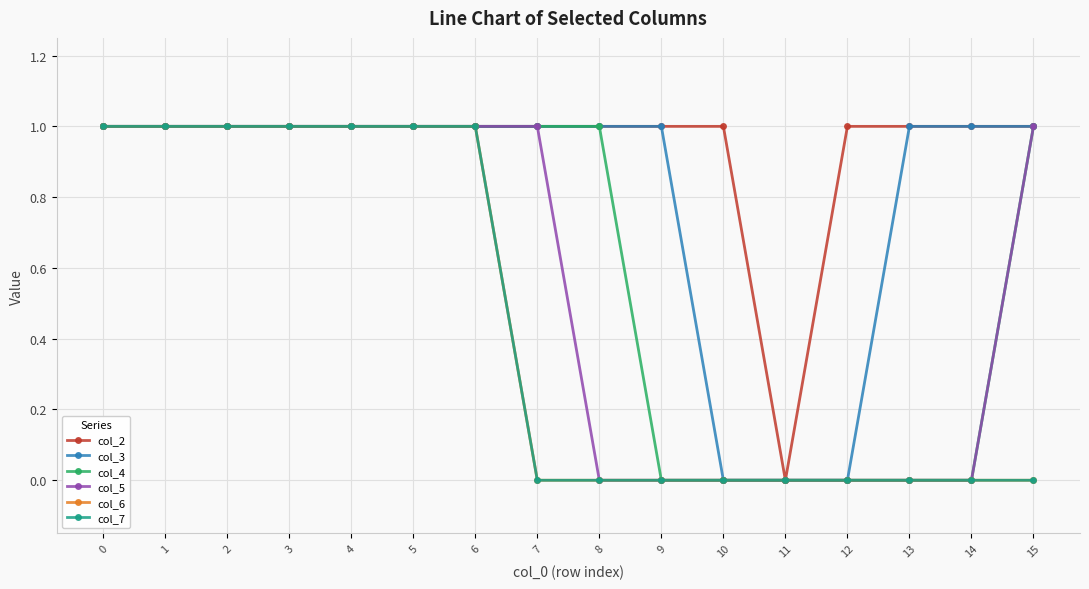

Which series has the largest total across all categories?

col_2